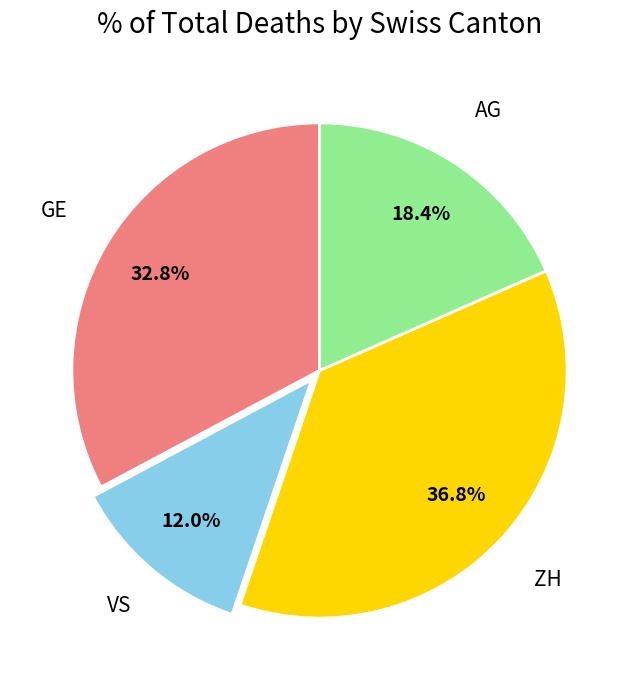

Count the number of slices in the pie.

4